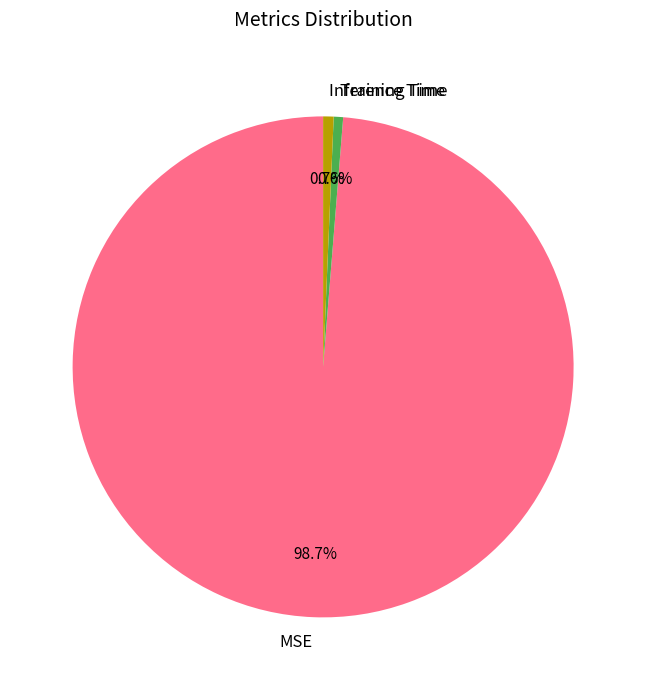

To the nearest percent, what is the combined percentage of Inference Time and MSE?

99%